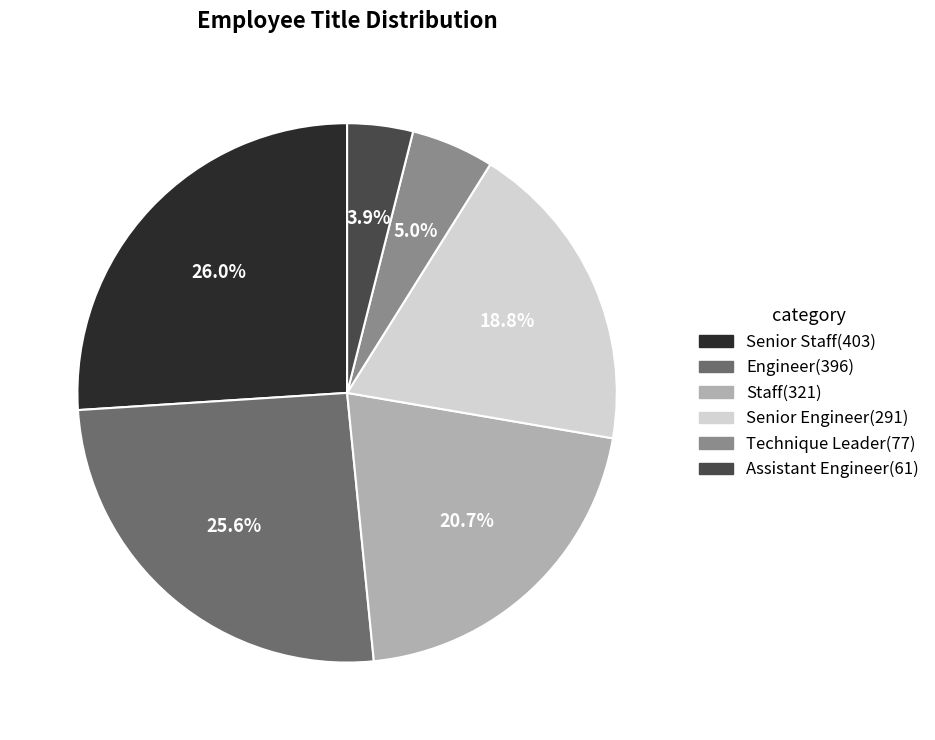

True or false: Senior Staff accounts for 17% of the total.

False